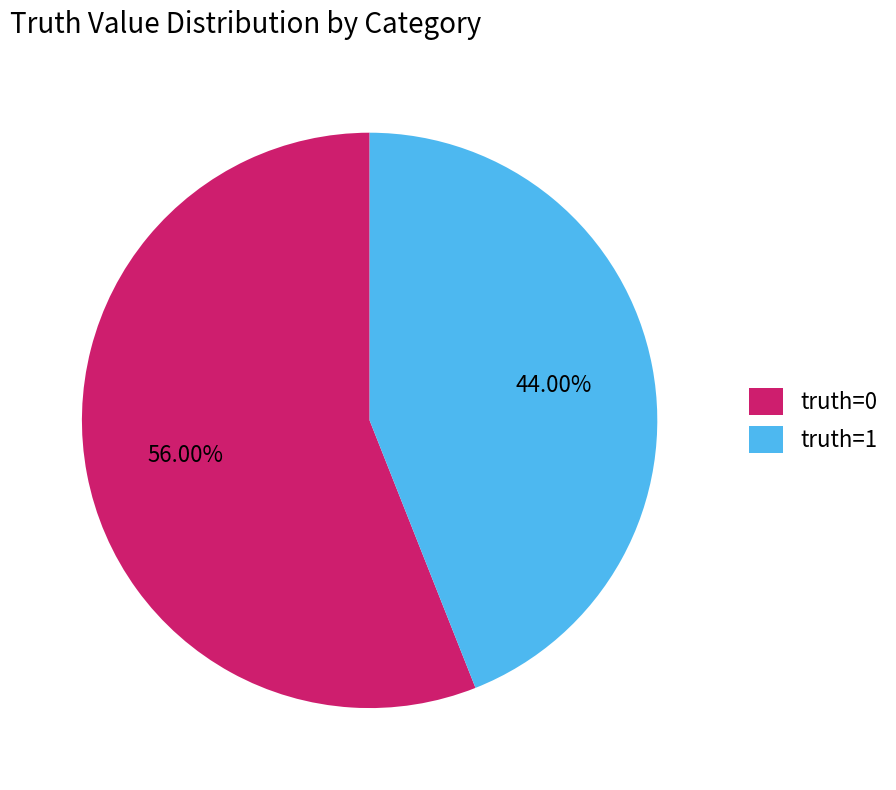

Does any single category account for the majority?

Yes